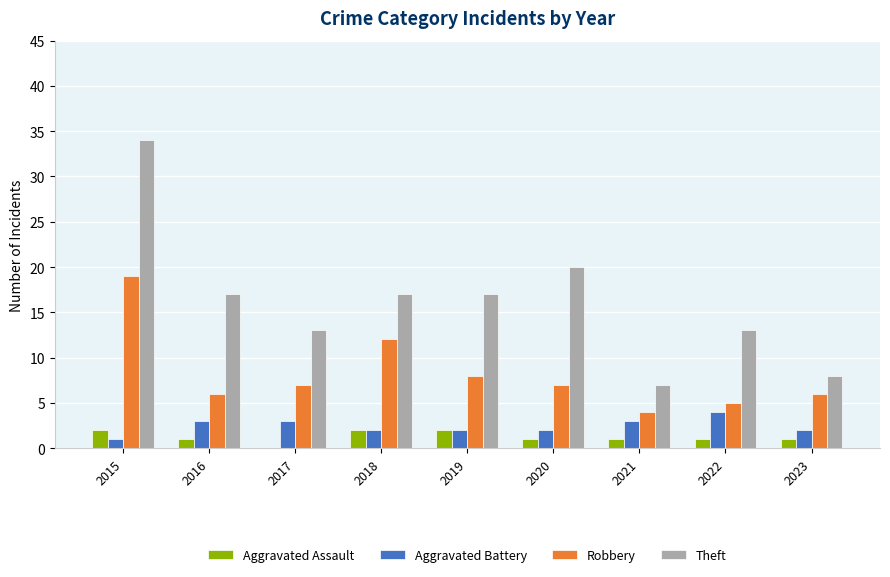

What is the approximate value of Theft at 2021, to the nearest 10?

10